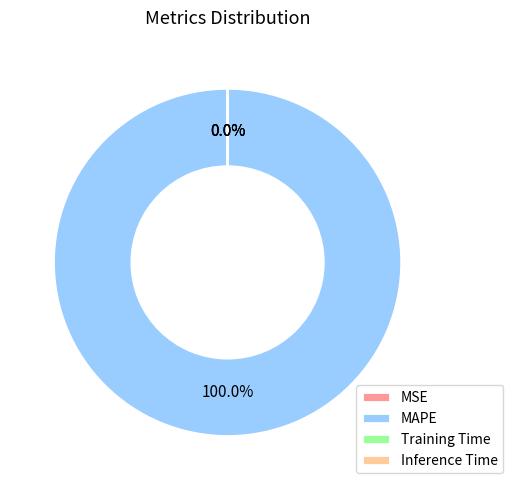

Rank the categories by value from lowest to highest.

MSE, Inference Time, Training Time, MAPE